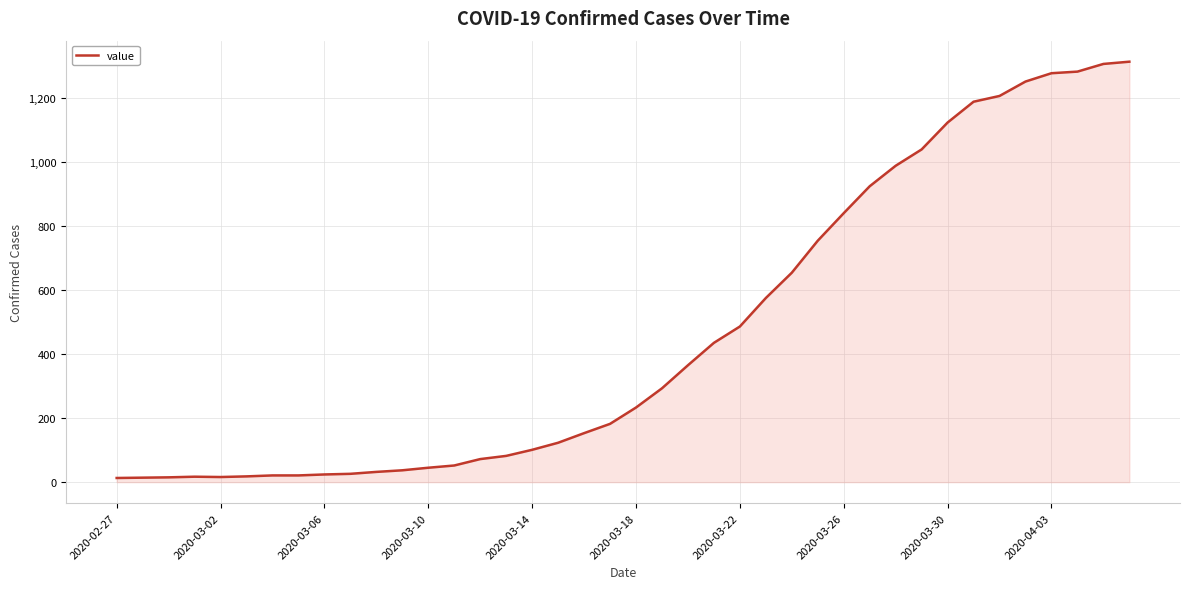

How many lines are shown in the chart?

1